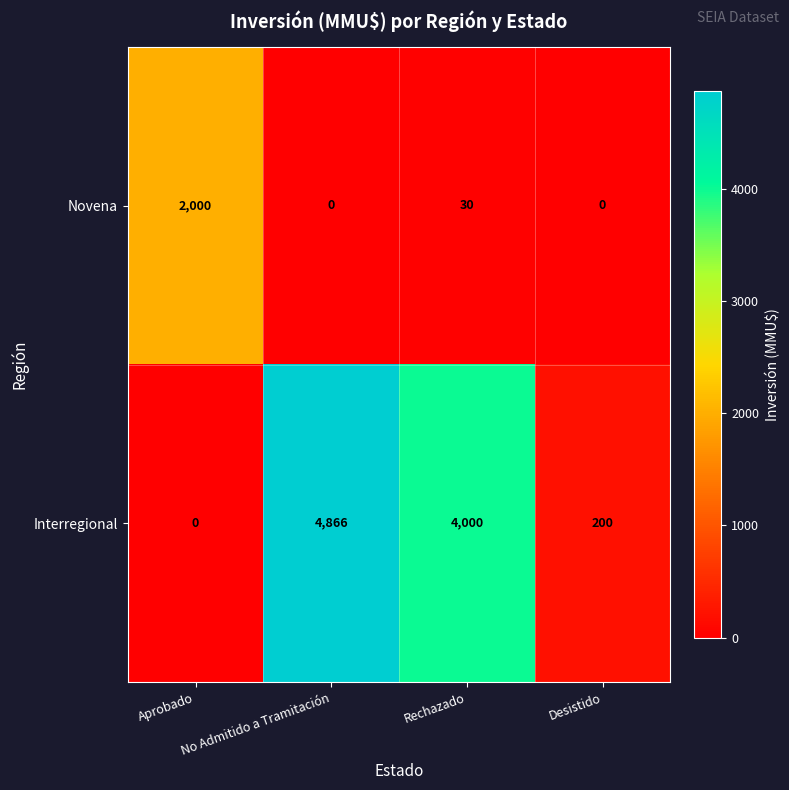

Which series has the widest spread of values?

Interregional